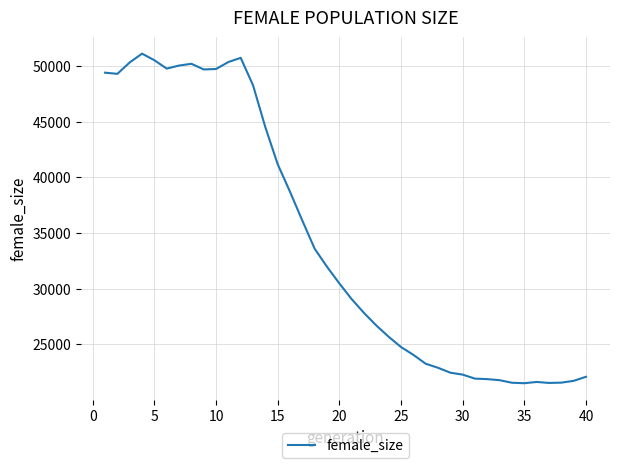

Does the chart have visible grid lines?

Yes